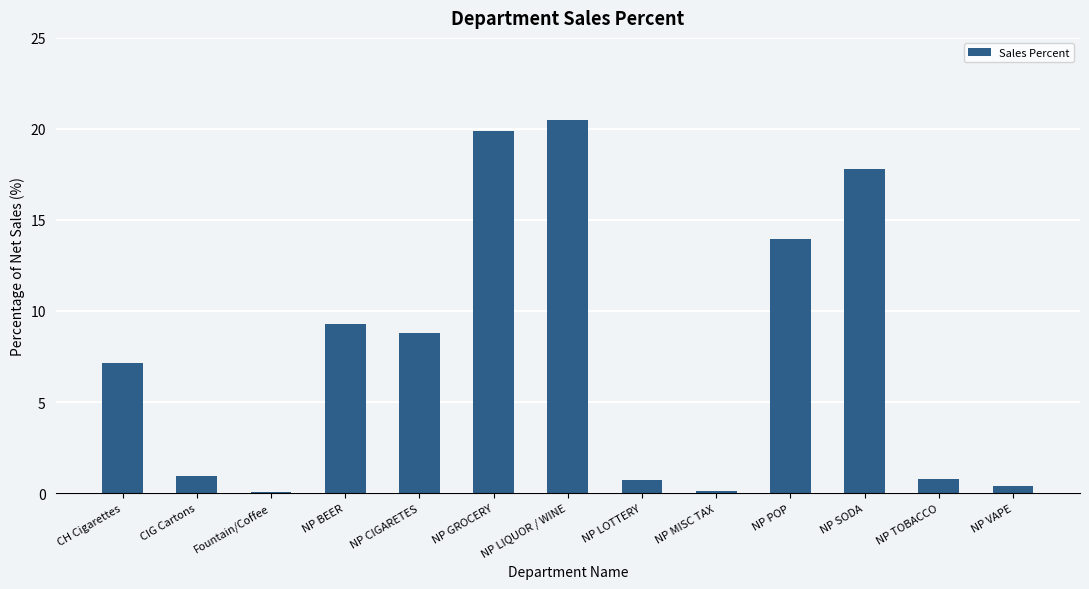

How many data points does each series have?

13